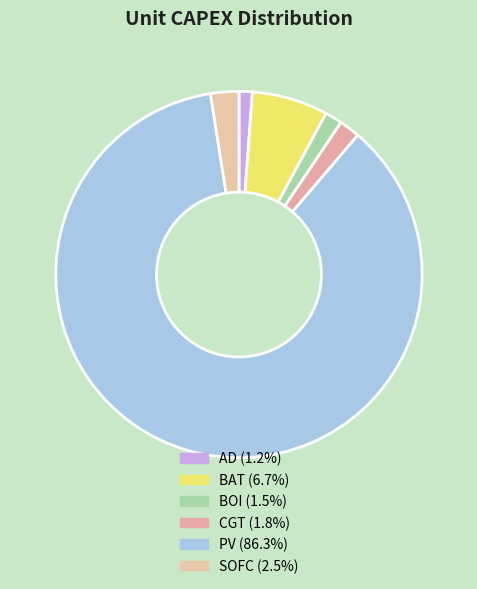

True or false: BAT accounts for 7% of the total.

True